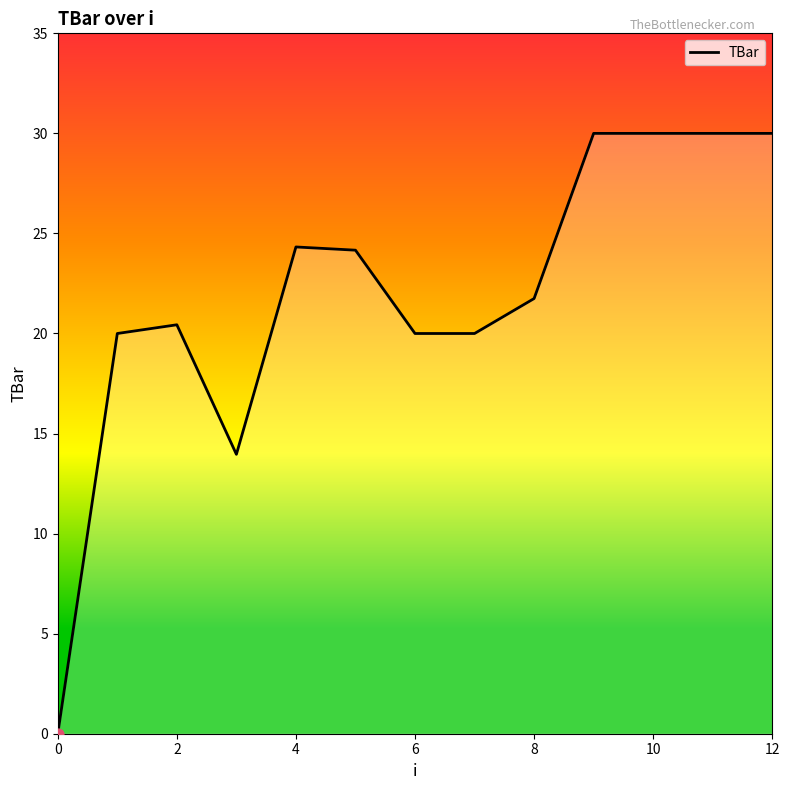

What is the difference between the maximum and minimum values?

30.0